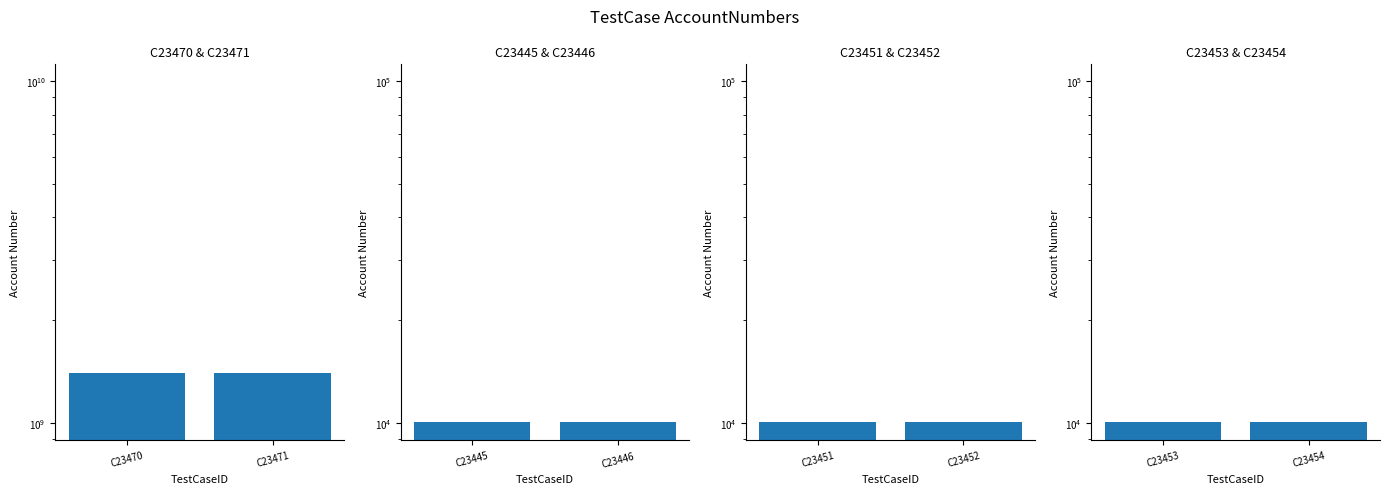

Reading left to right, list all the values displayed in this chart.

C23470 & C23471: 1403410100	1403410100
C23445 & C23446: 10100	10100
C23451 & C23452: 10100	10100
C23453 & C23454: 10100	10100